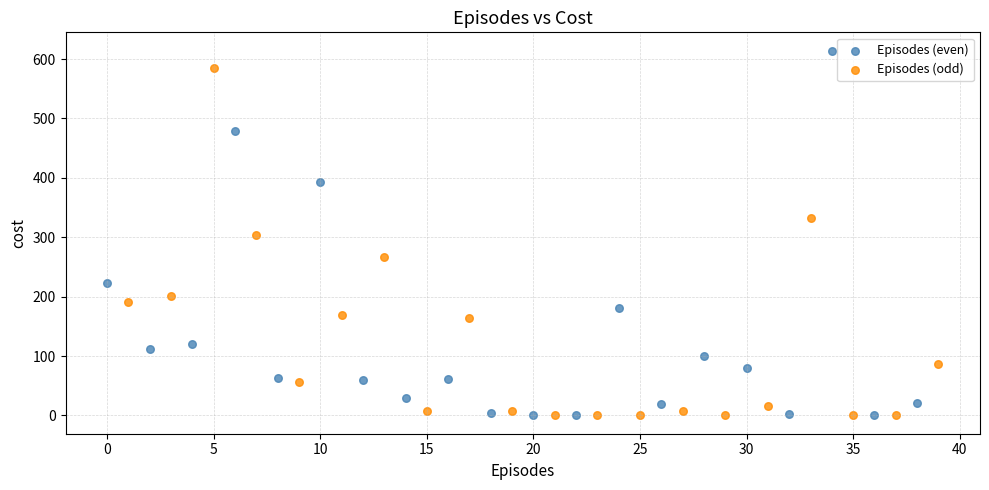

What are all the series names shown in the legend?

Episodes (even), Episodes (odd)